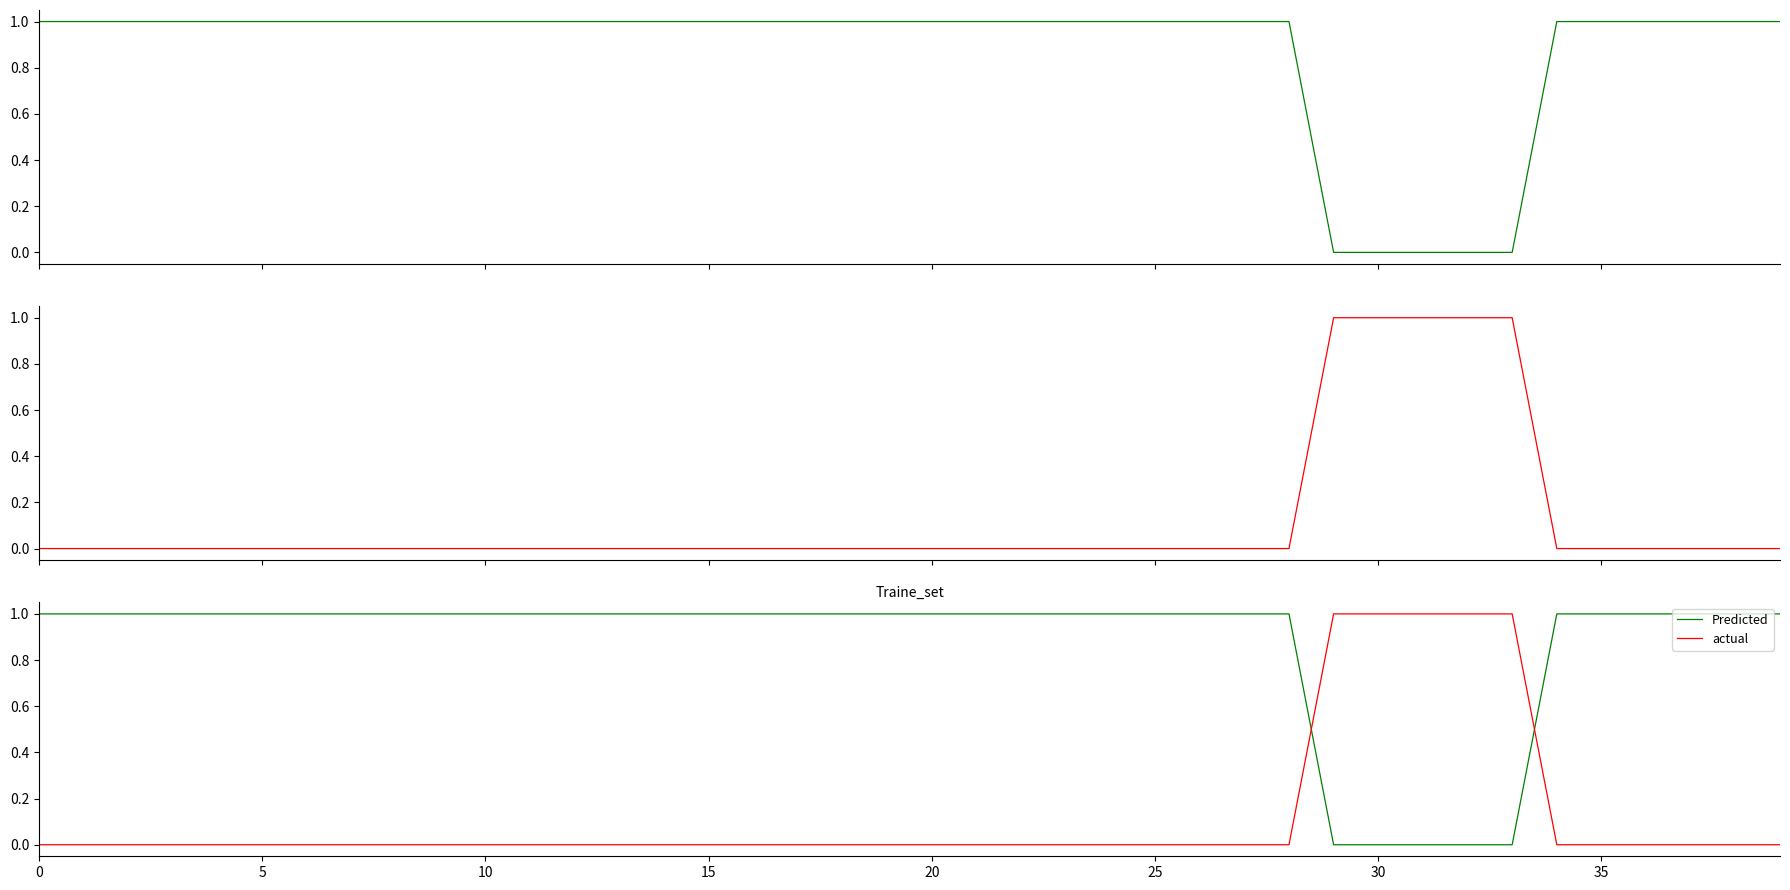

What is the average value of the actual series?

0.1